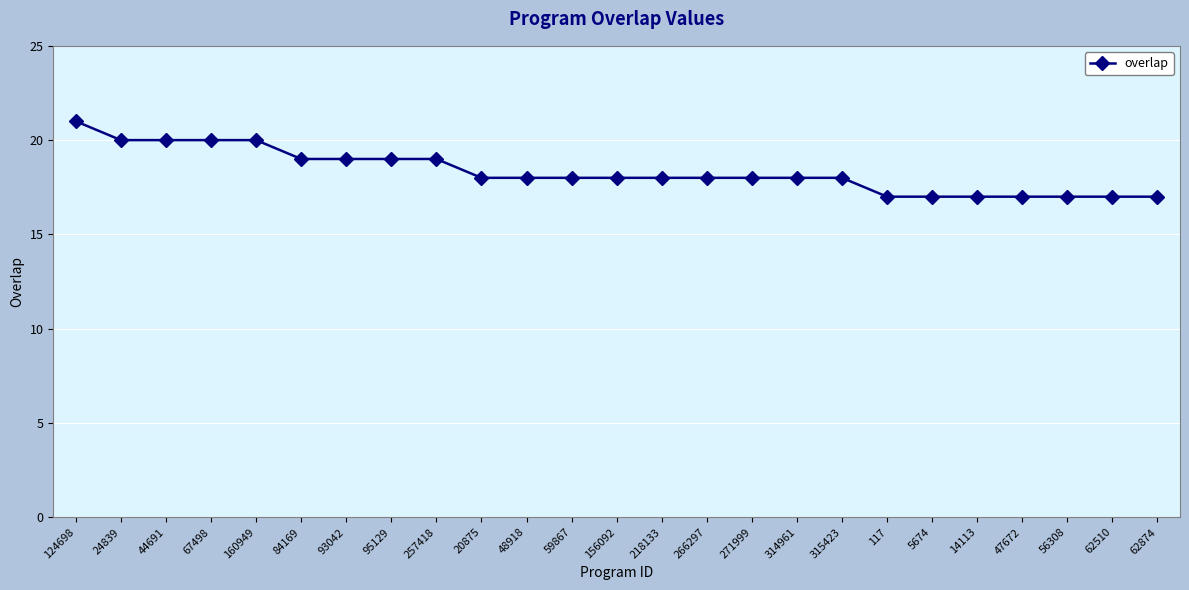

The chart shows a value of 20 at 160949. True or false?

True